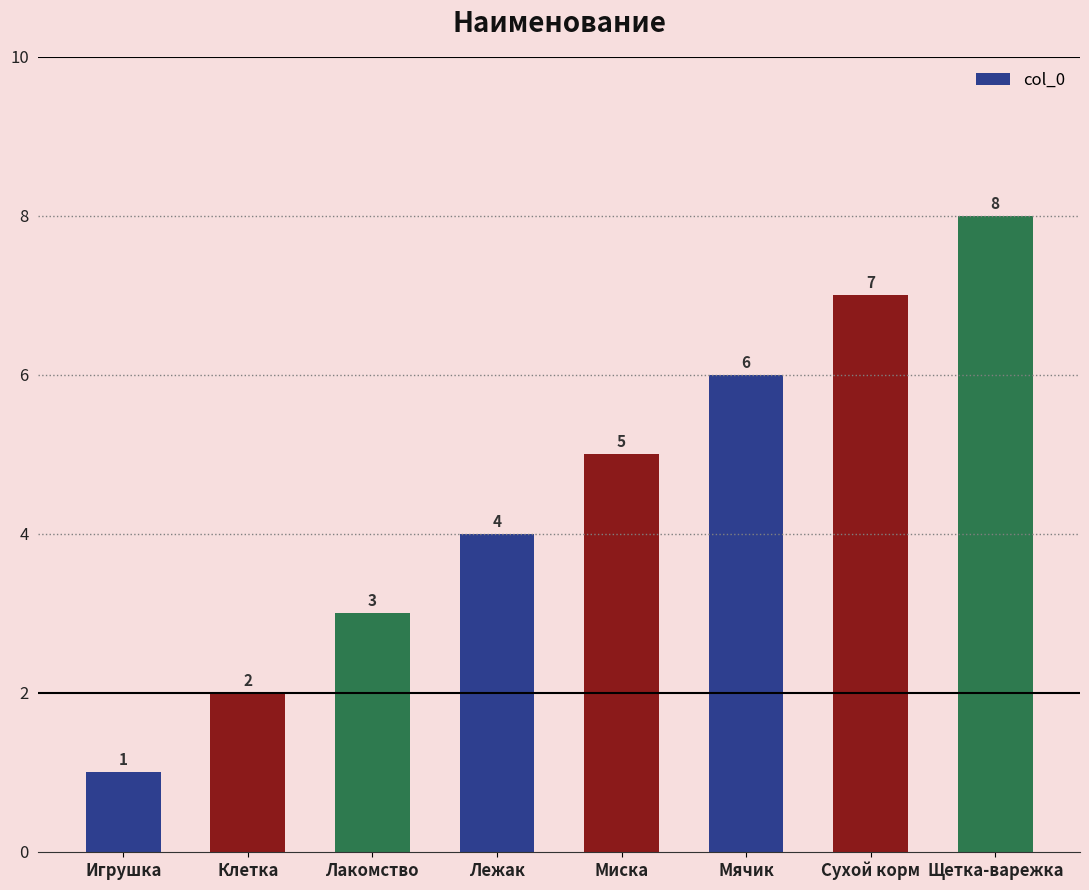

Which category has the highest value across all series?

Щетка-варежка